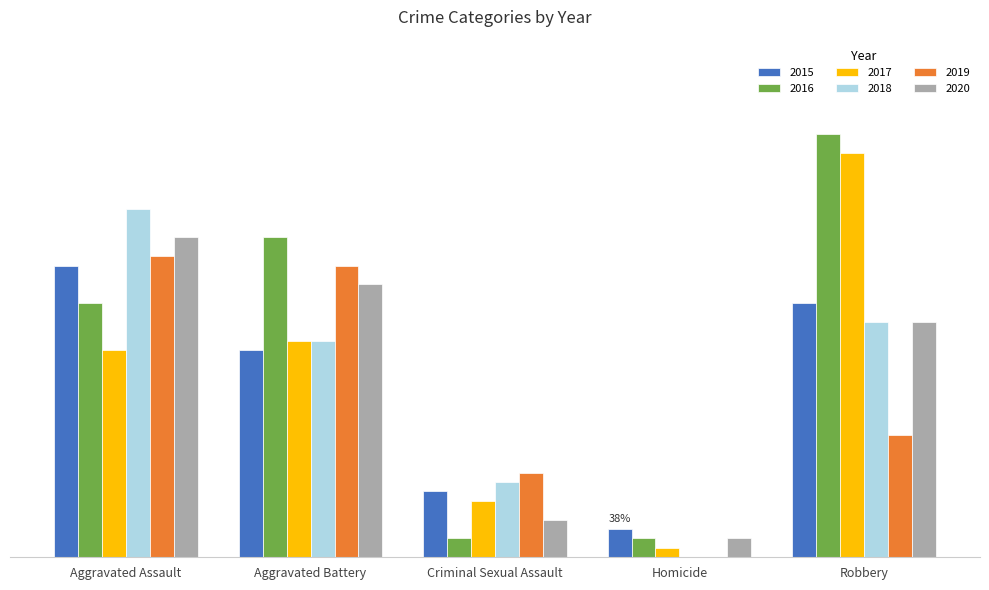

What are all the series names shown in the legend?

2015, 2016, 2017, 2018, 2019, 2020